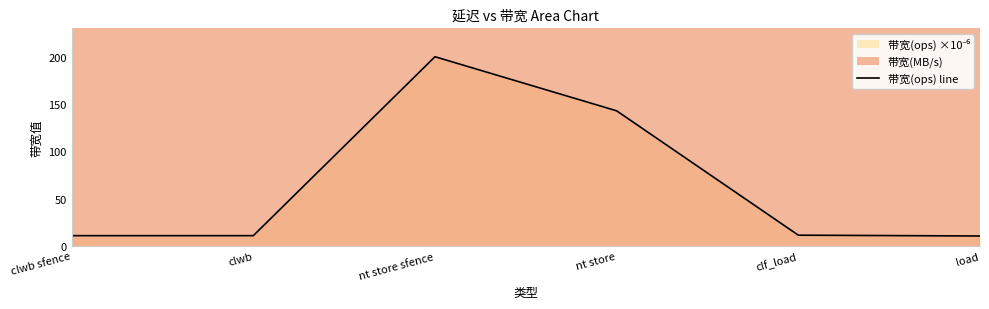

Rank the categories by value from highest to lowest.

nt store sfence, nt store, clf_load, clwb sfence, clwb, load